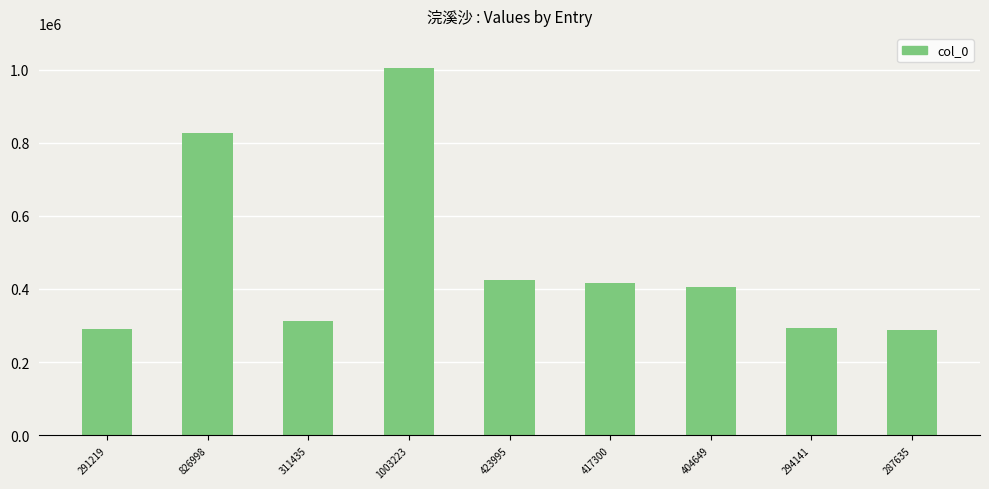

What is the change in value from 311435 to 417300?

+105865